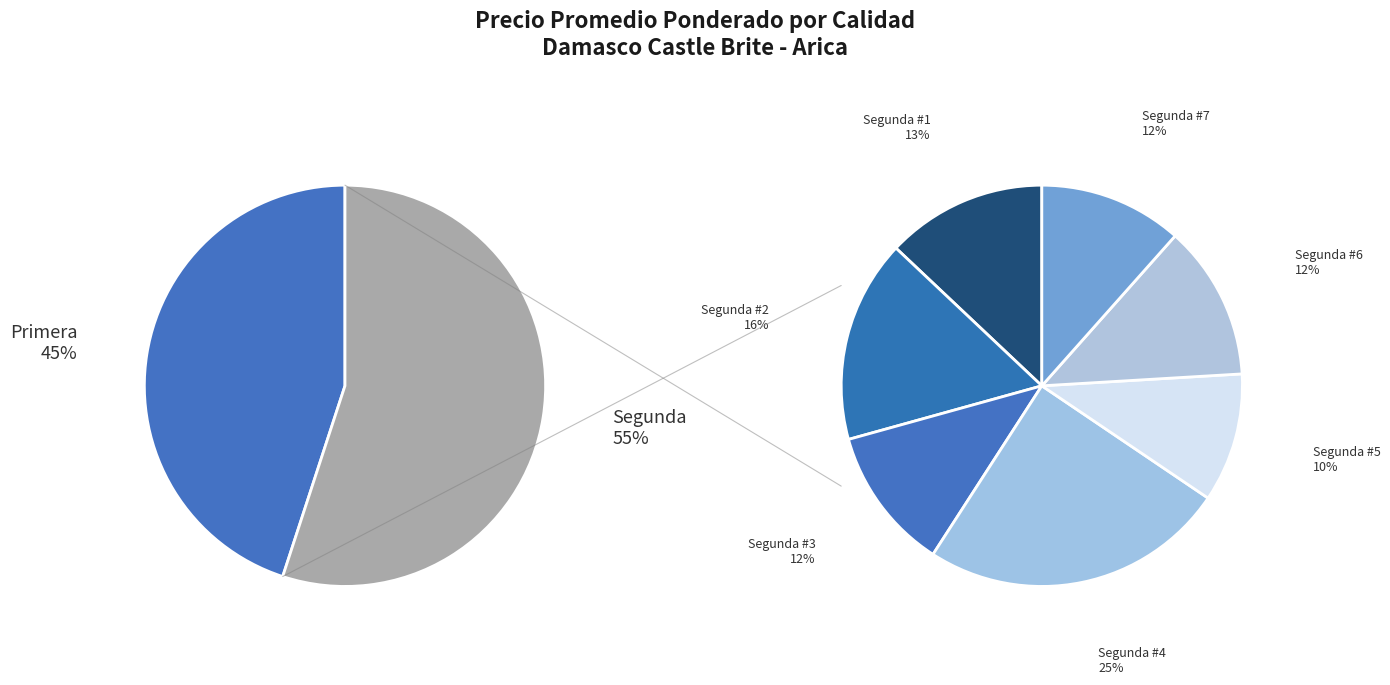

Does 4 represent more than half of the total?

No